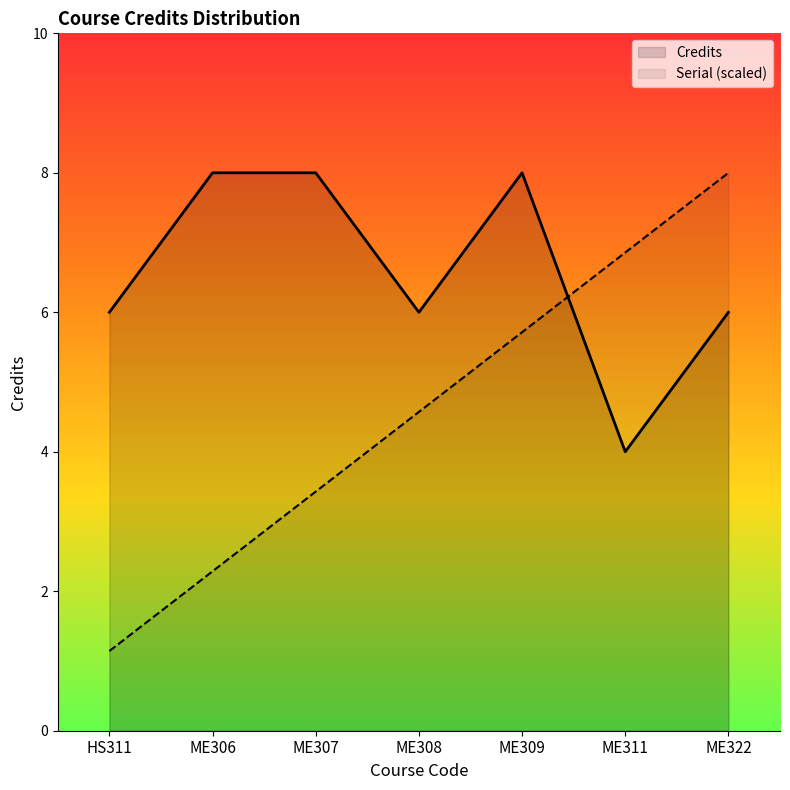

Which series has the largest total across all categories?

Credits